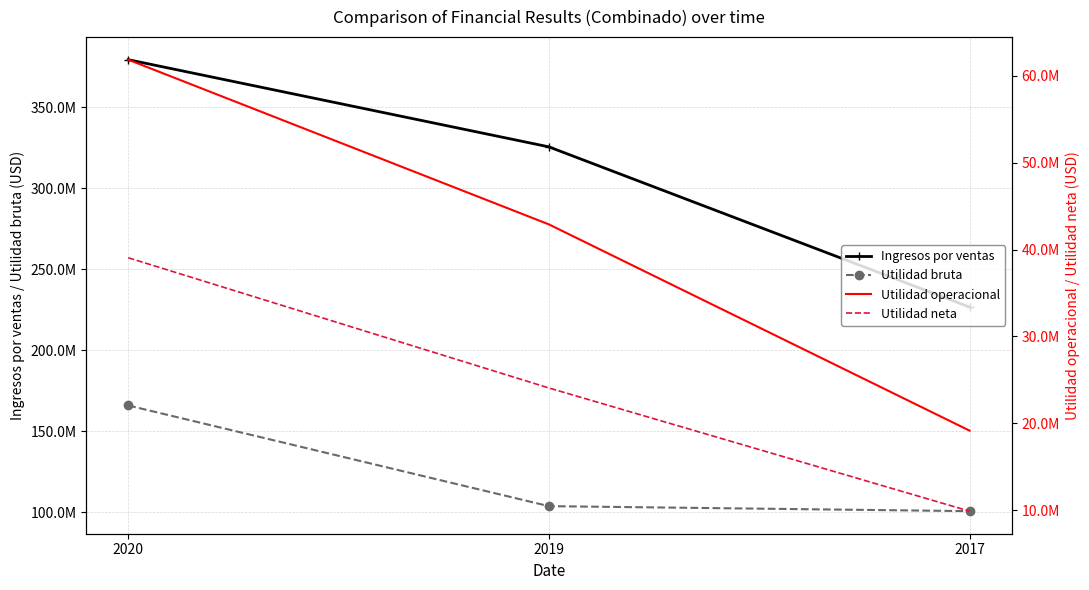

What are all the series names shown in the legend?

Ingresos por ventas, Utilidad bruta, Utilidad operacional, Utilidad neta